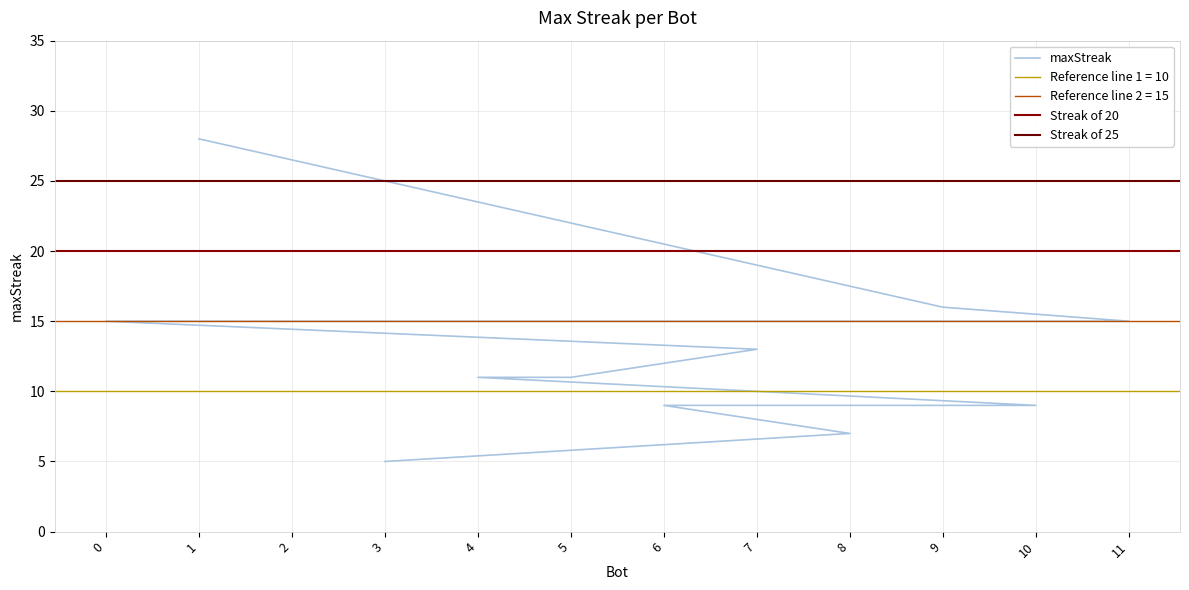

Reading right to left, list all the values displayed in this chart.

5	7	9	9	11	11	13	15	15	15	16	28